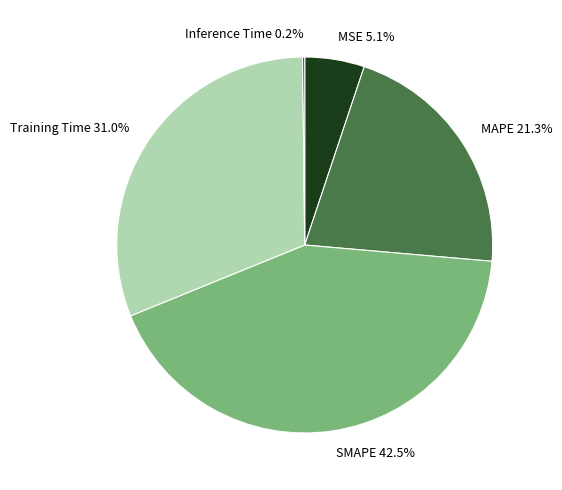

Combined, what portion of the pie is MAPE and MSE?

26.4%